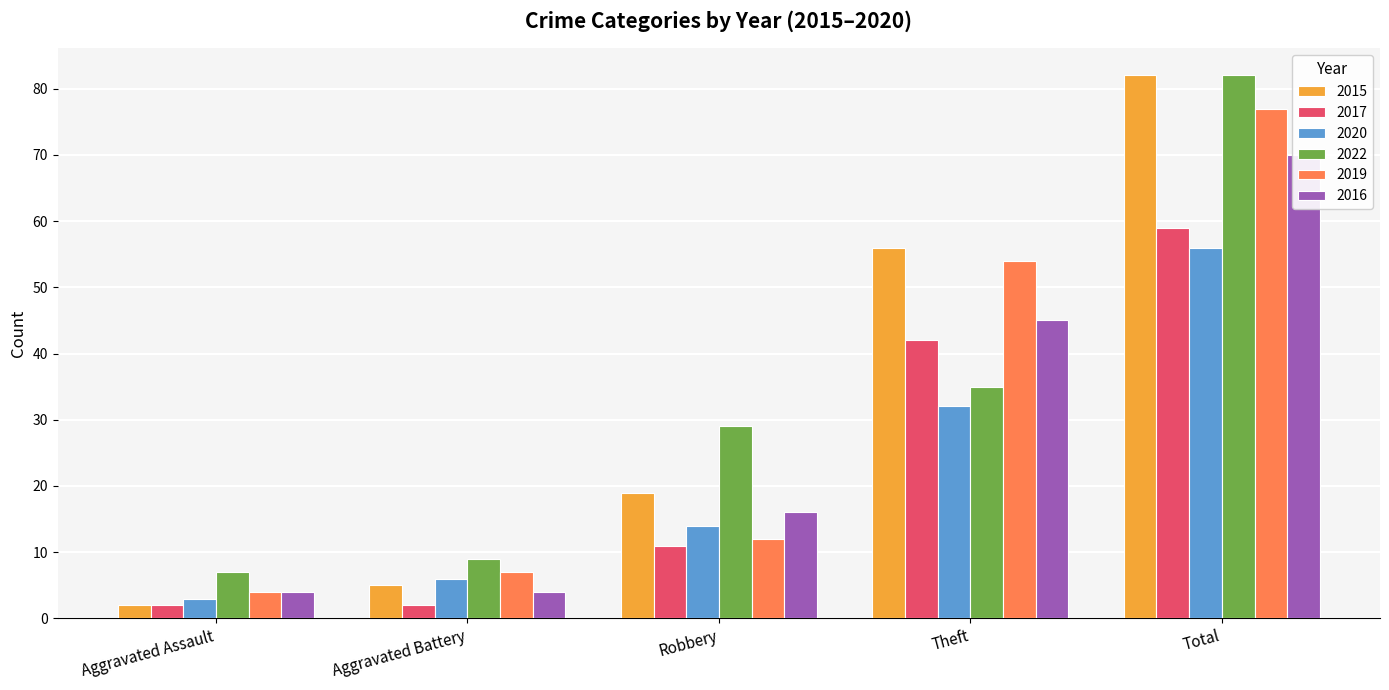

How many bars are there in total?

30